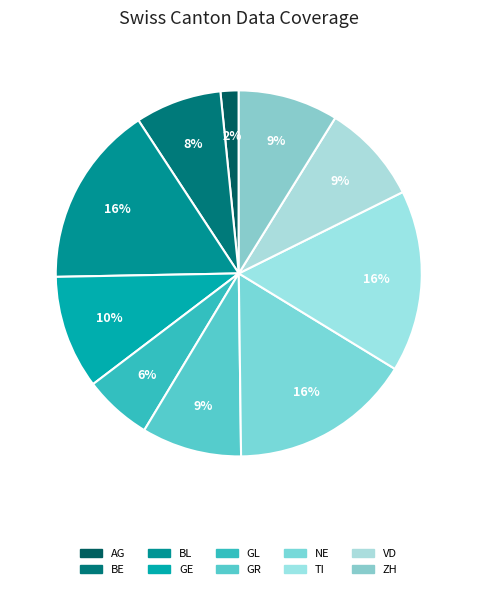

How many slices are in this pie chart?

10